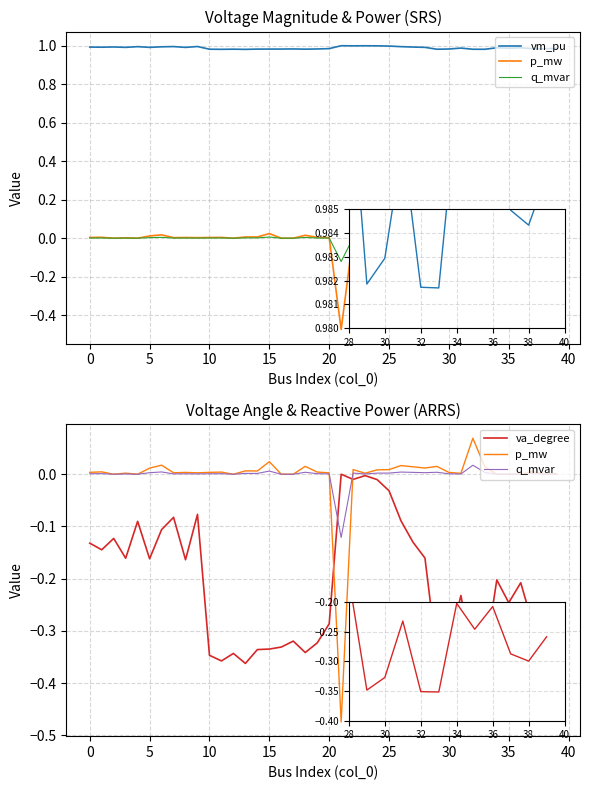

What is the label of the 21st point from the right?

19